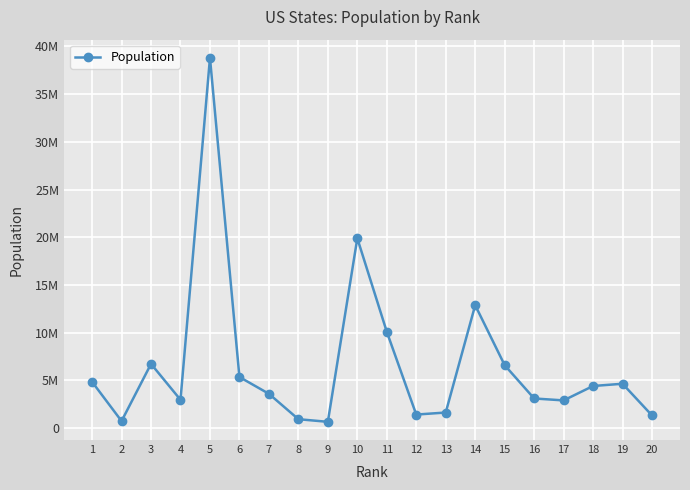

True or false: the data has more than 2 interior local peaks.

True